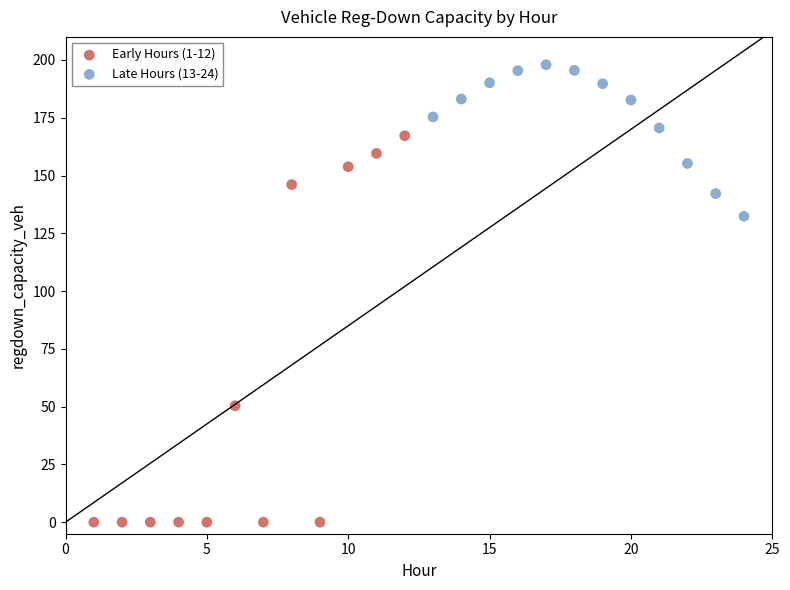

Which series contains the highest Y value?

Late Hours (13-24)